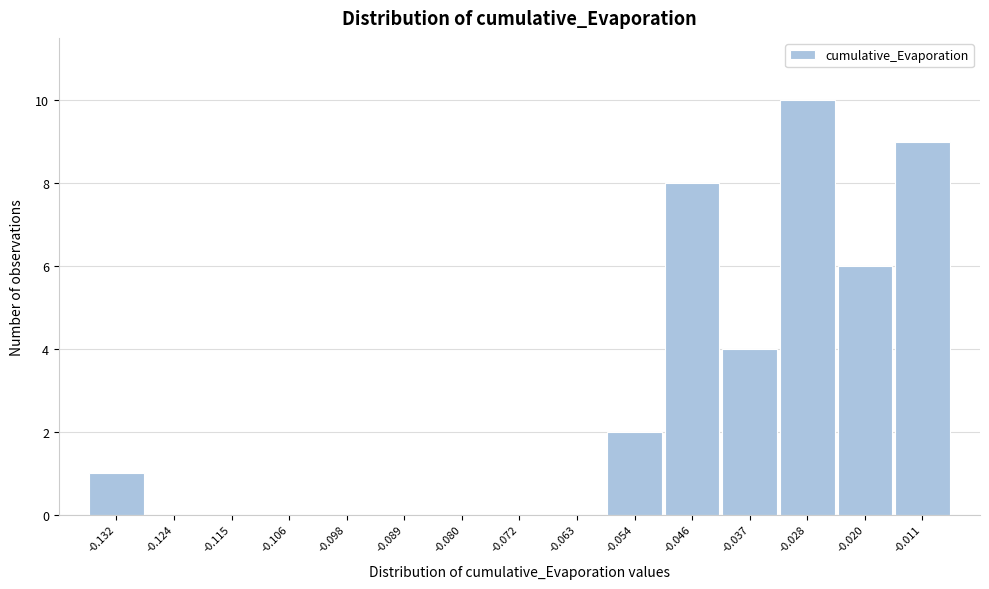

Reading right to left, what are all the values shown in this chart?

-0.011=9	-0.020=6	-0.028=10	-0.037=4	-0.046=8	-0.054=2	-0.063=0	-0.072=0	-0.080=0	-0.089=0	-0.098=0	-0.106=0	-0.115=0	-0.124=0	-0.132=1